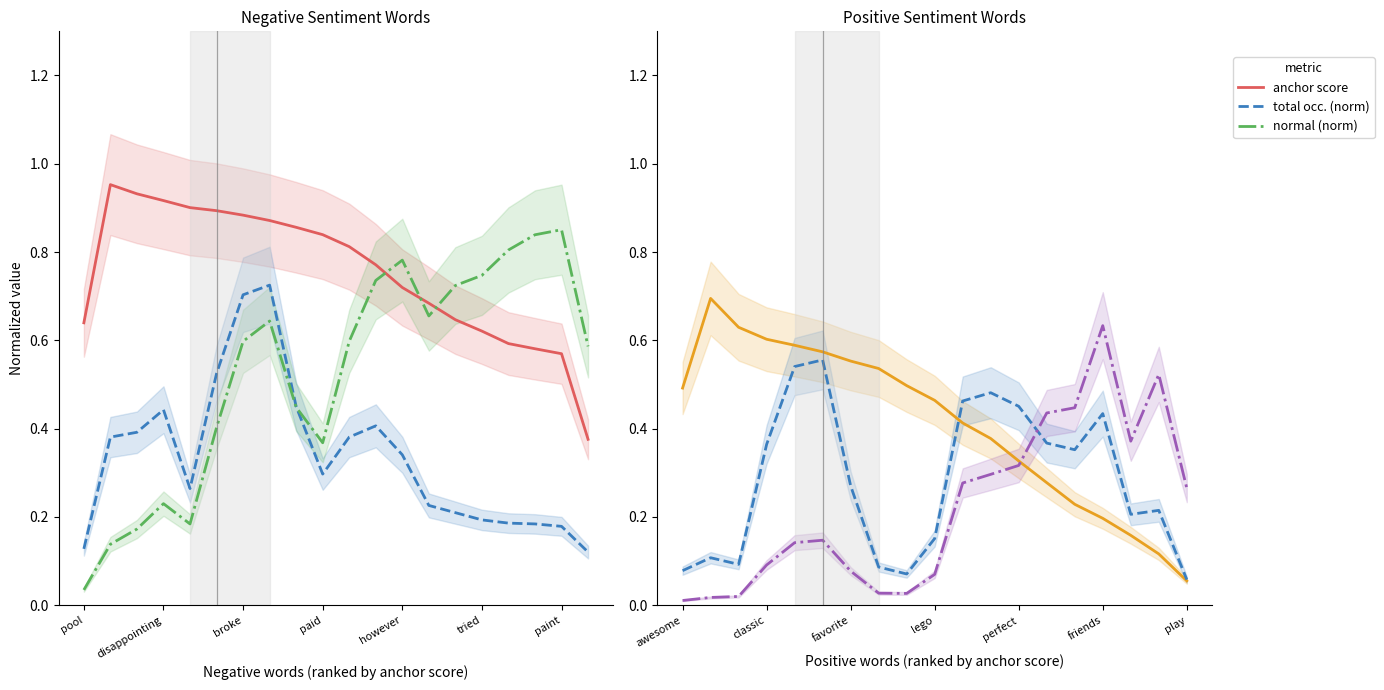

What is the spread (max minus min) of values at 17?

0.4